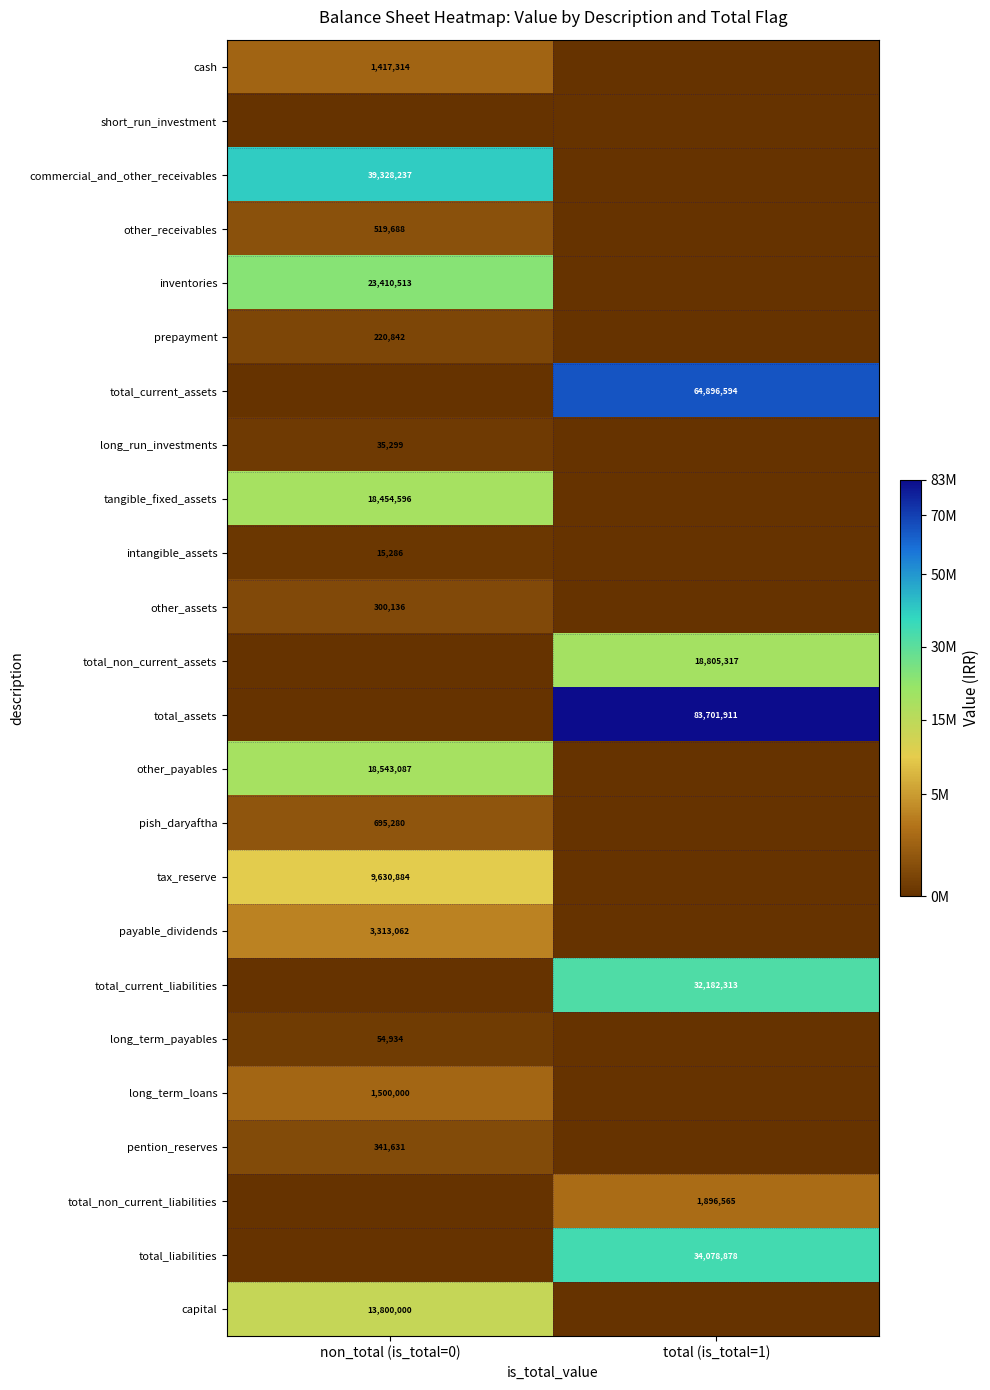

True or false: total_current_liabilities has a value of 16445961 at total (is_total=1).

False